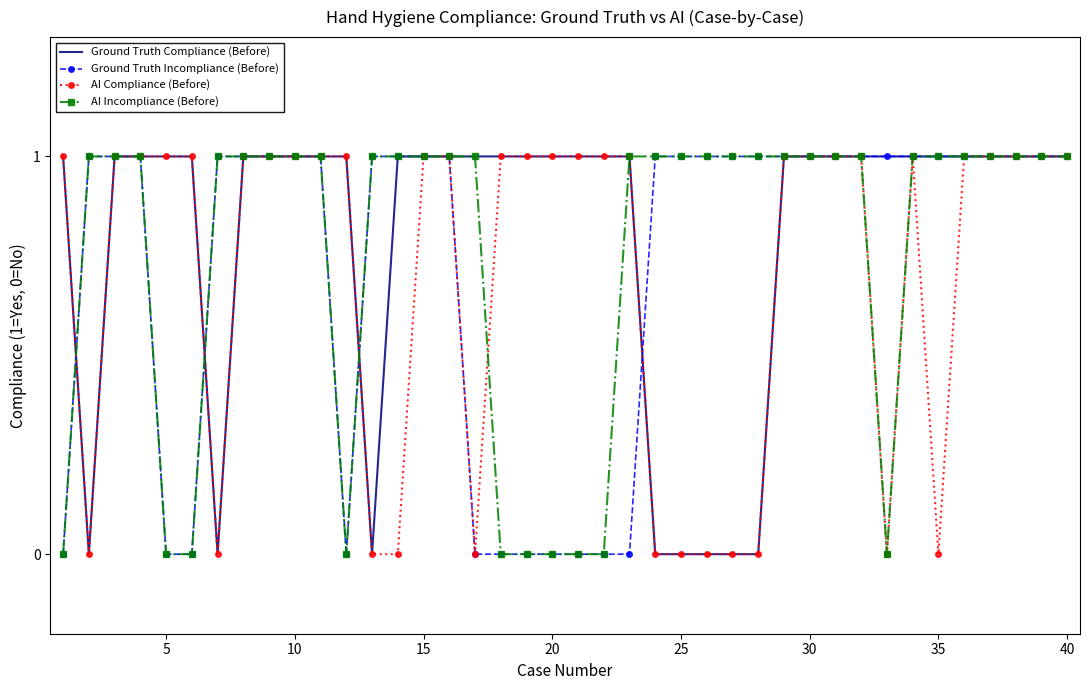

What is the greatest value displayed?

1